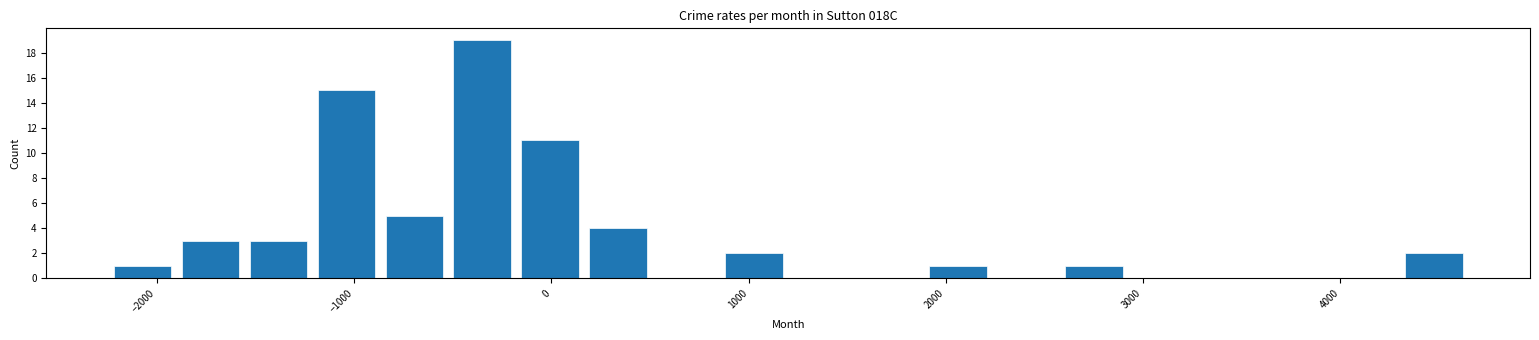

Read against the x-axis, roughly where is the centre of the tallest bar?

-300